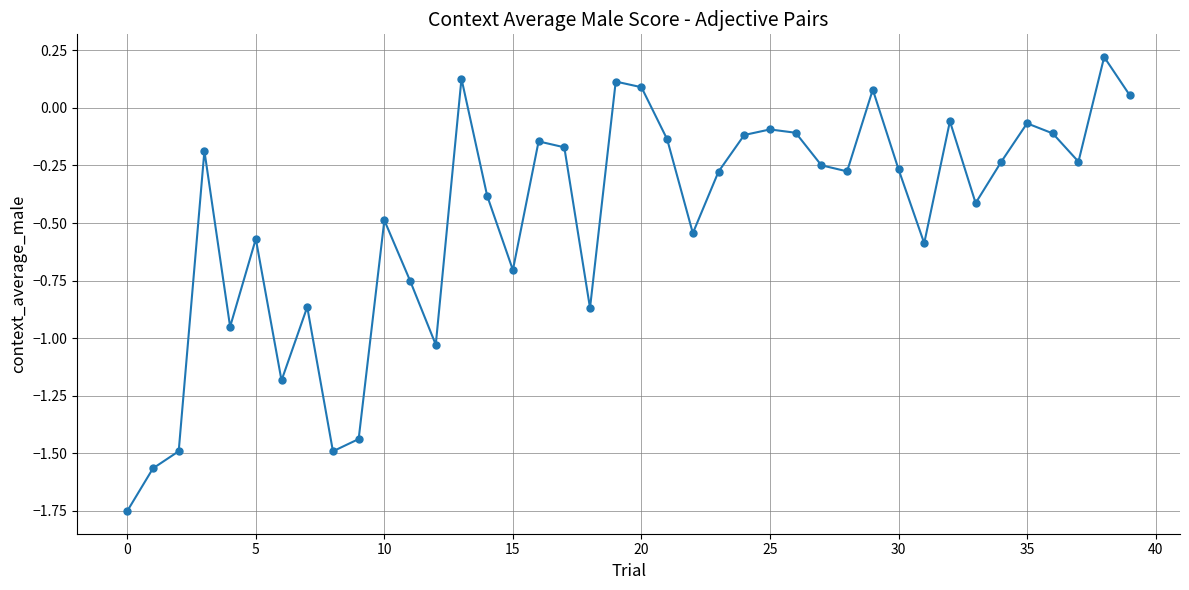

What is the sum of all values?

-19.1